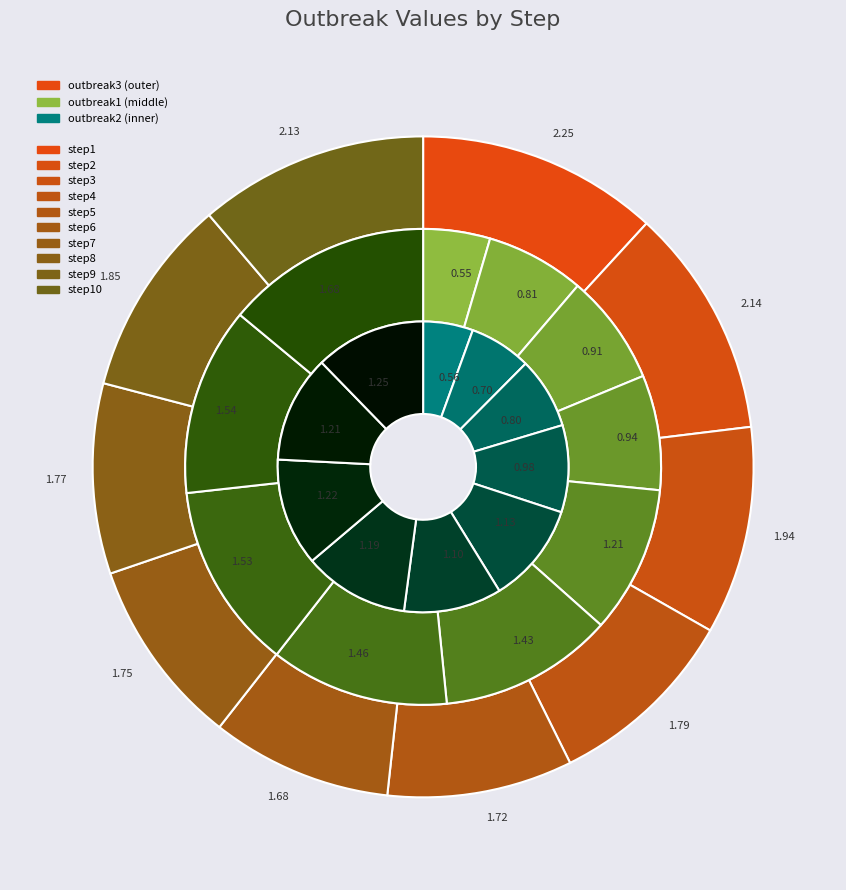

True or false: step8 accounts for 12% of the total.

True